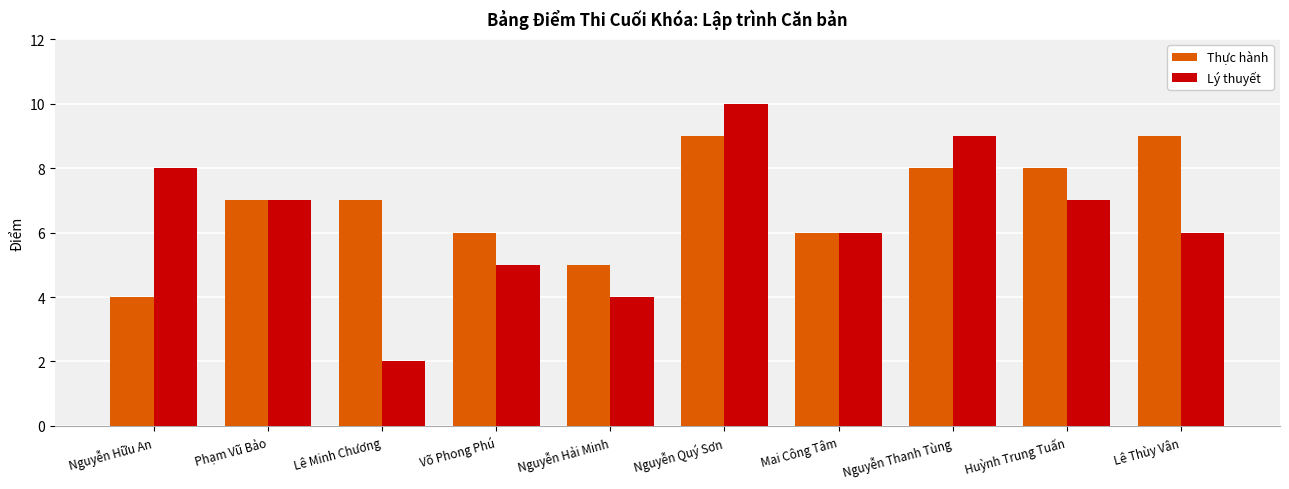

Does the chart contain any negative values?

No